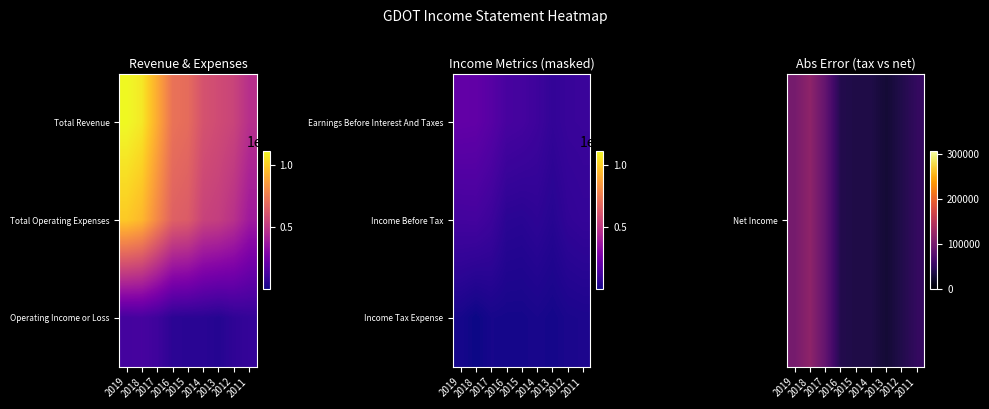

How many data points in Income Before Tax are less than 76100?

4